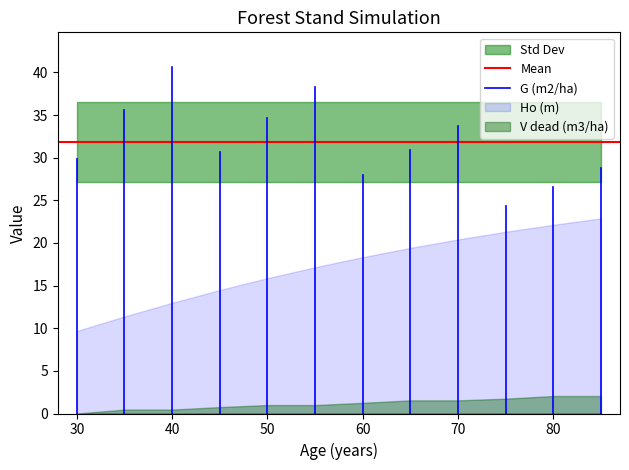

Where is Ho (m) nearest to the value 16?

50